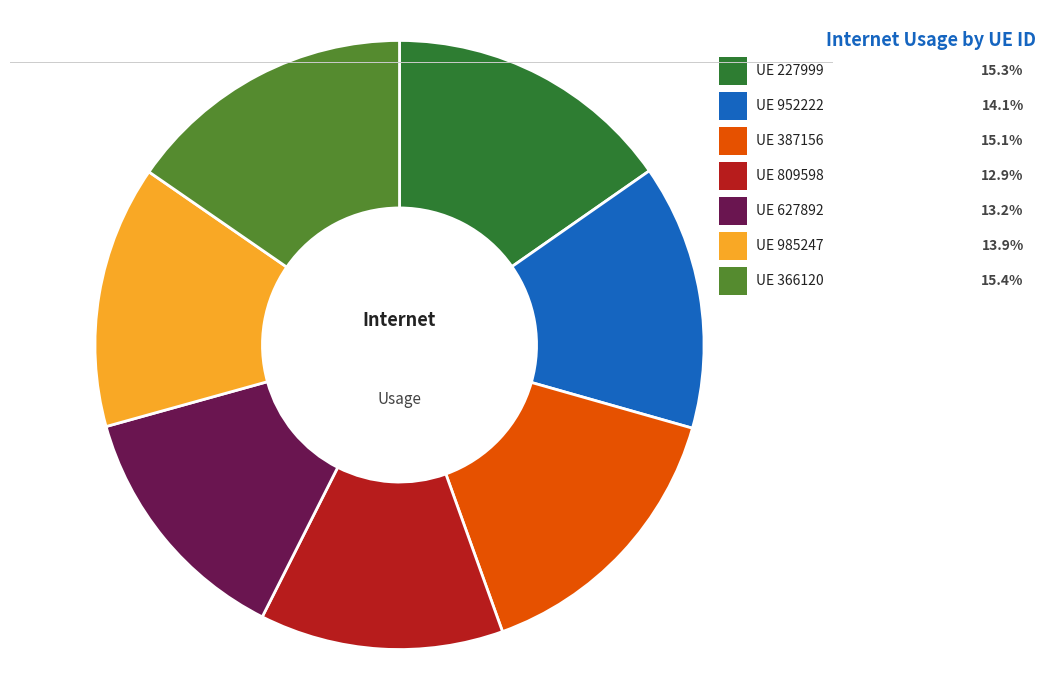

Is there a majority slice in this chart?

No